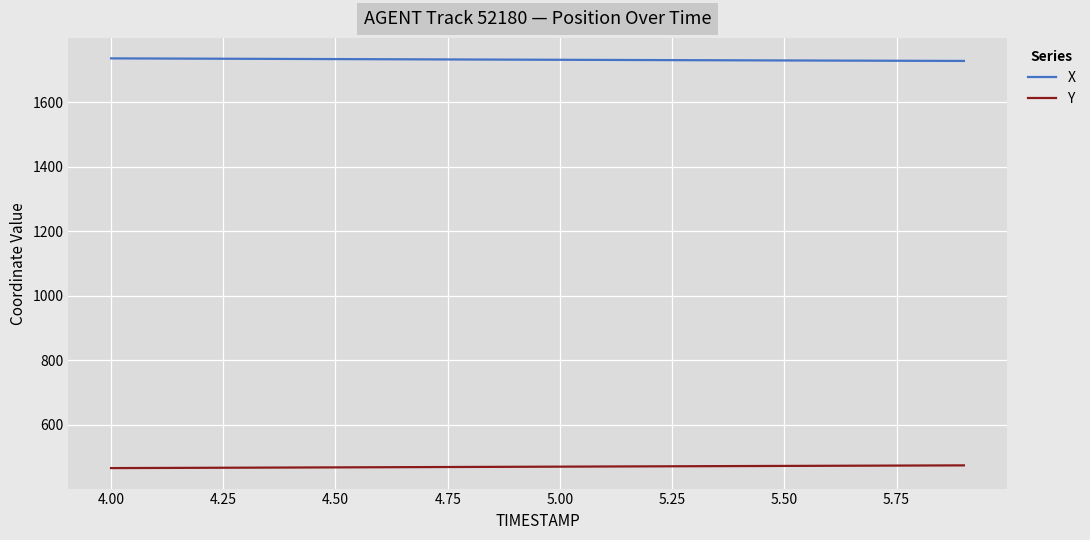

Which series has the largest total across all categories?

X